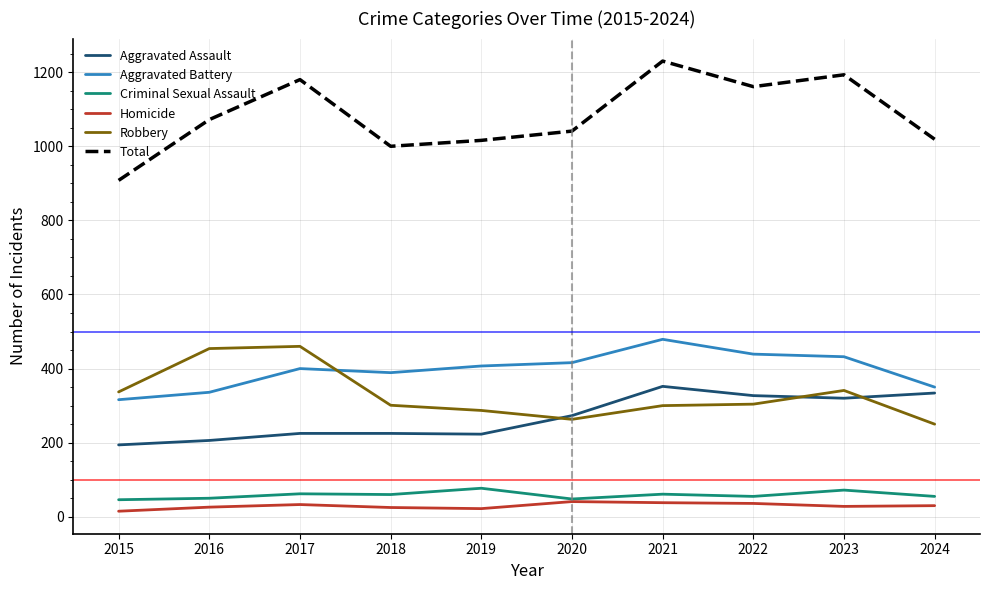

True or false: Robbery and Homicide cross at least once.

False